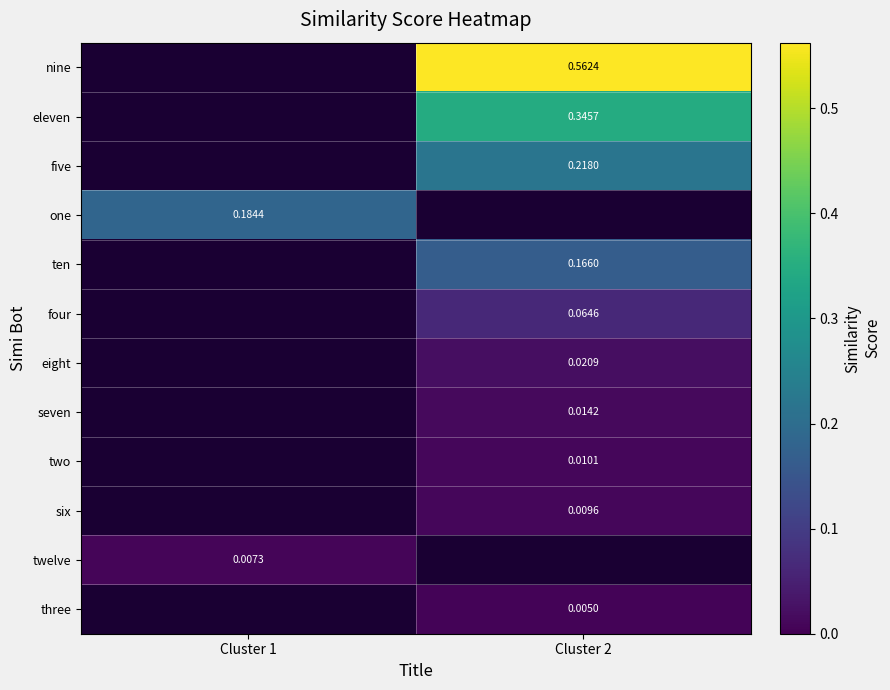

List the series in order of their overall mean, highest first.

nine, eleven, five, one, ten, four, eight, seven, two, six, twelve, three